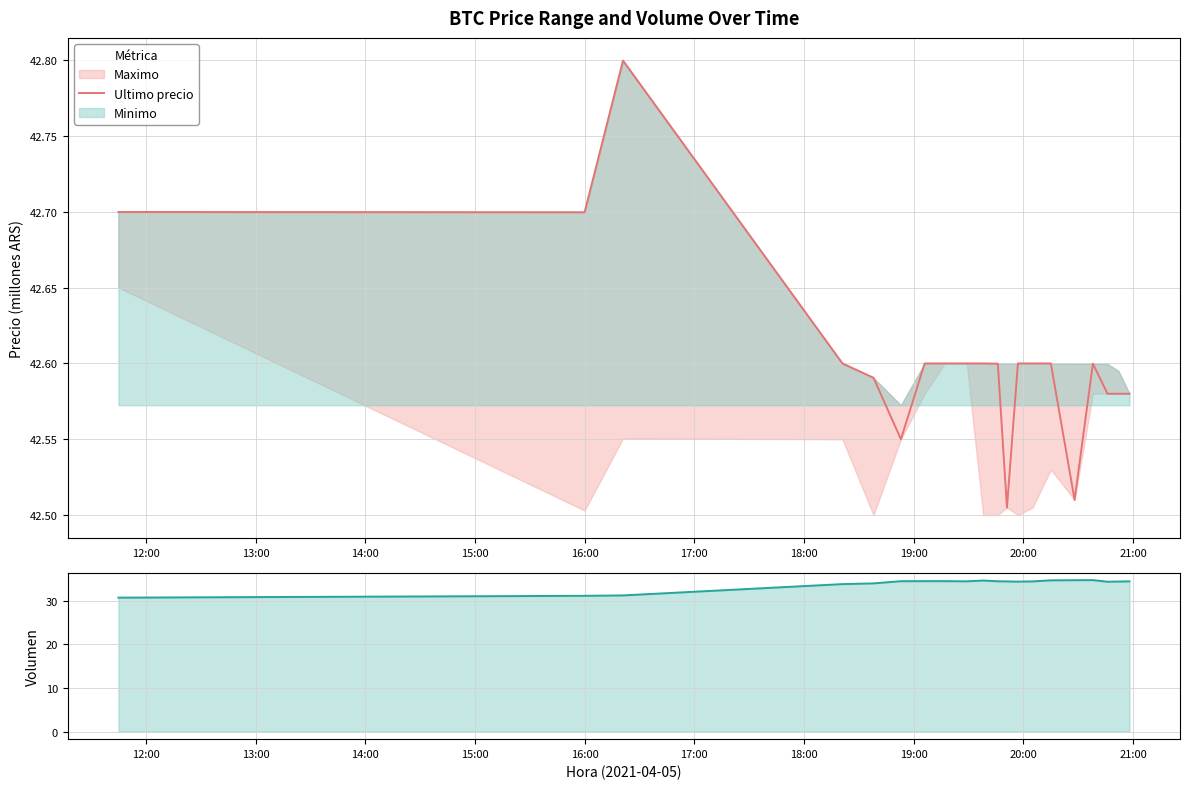

What is the spread (max minus min) of values at 20:00?

8.2